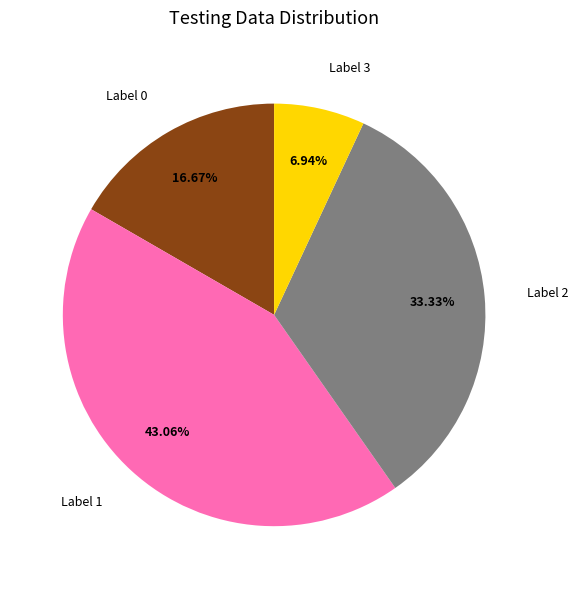

Is there any slice that represents more than half of the pie?

No